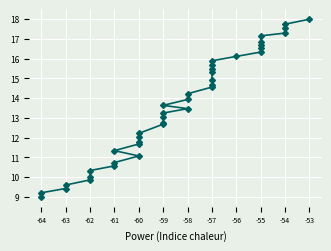

How many distinct data groups are displayed?

1